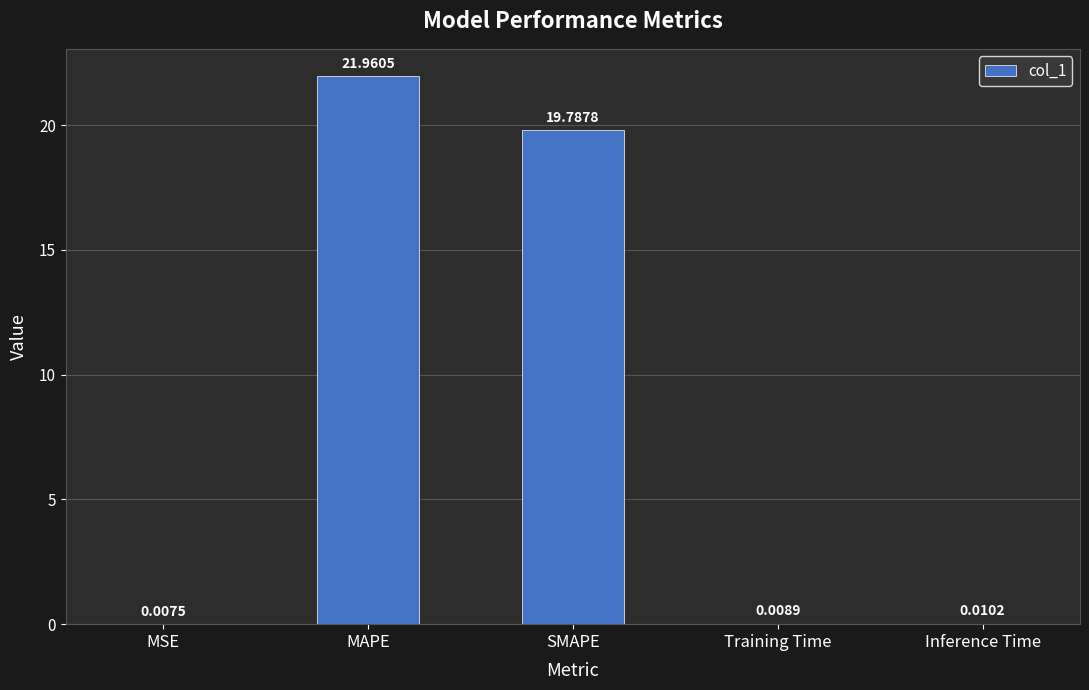

Which label corresponds to the largest value in the chart?

MAPE